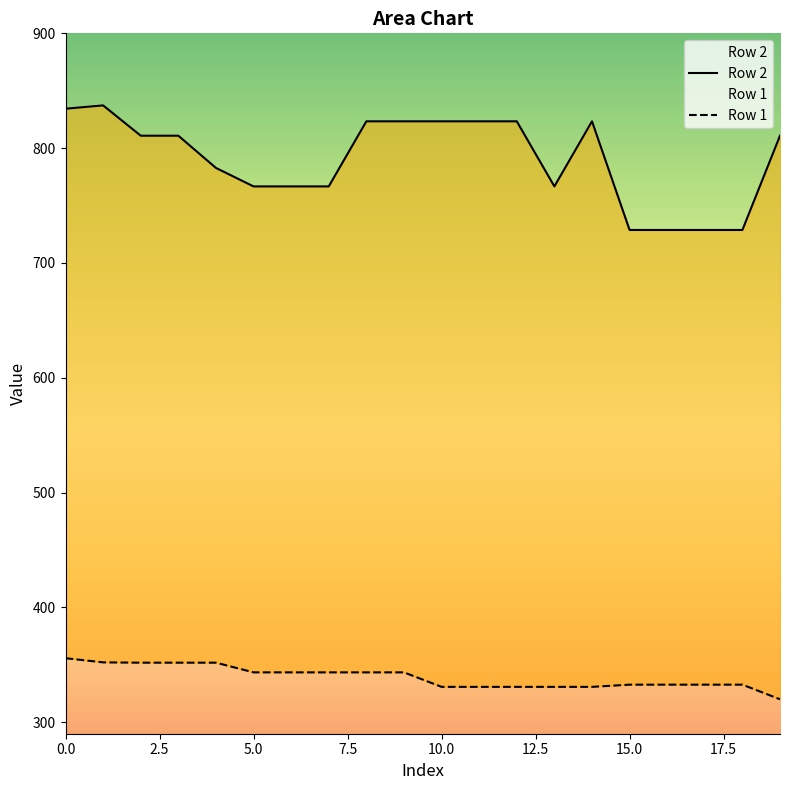

What is the label of the 7th point from the right?

13